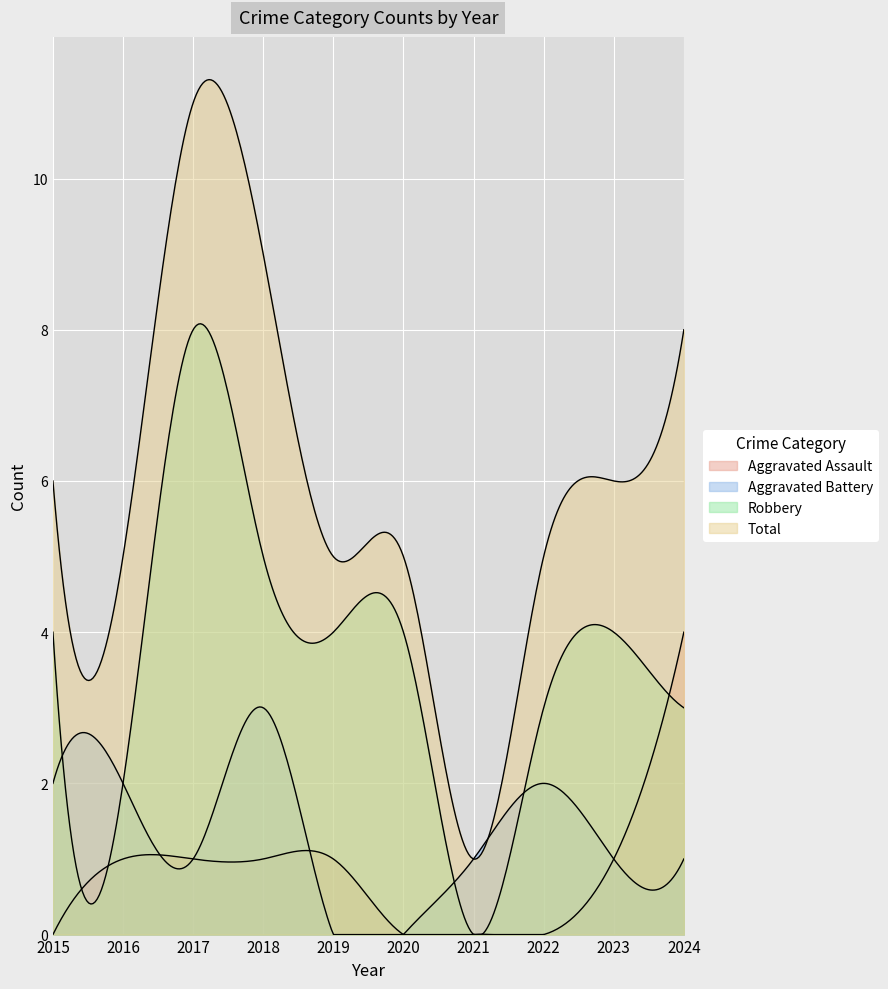

Between 2015 and 2016, which series saw the biggest shift?

Robbery